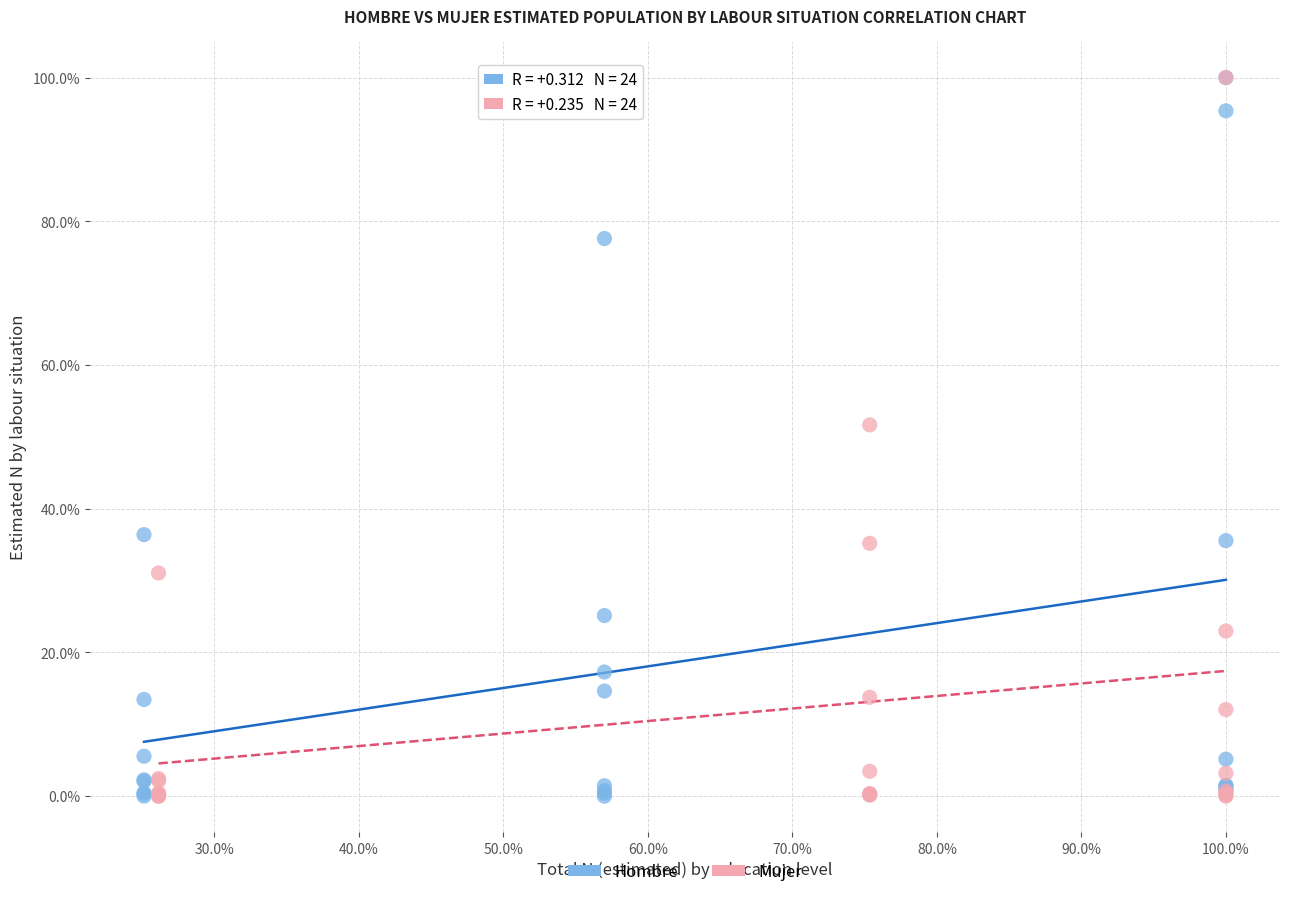

What are all the series names shown in the legend?

Hombre, Mujer